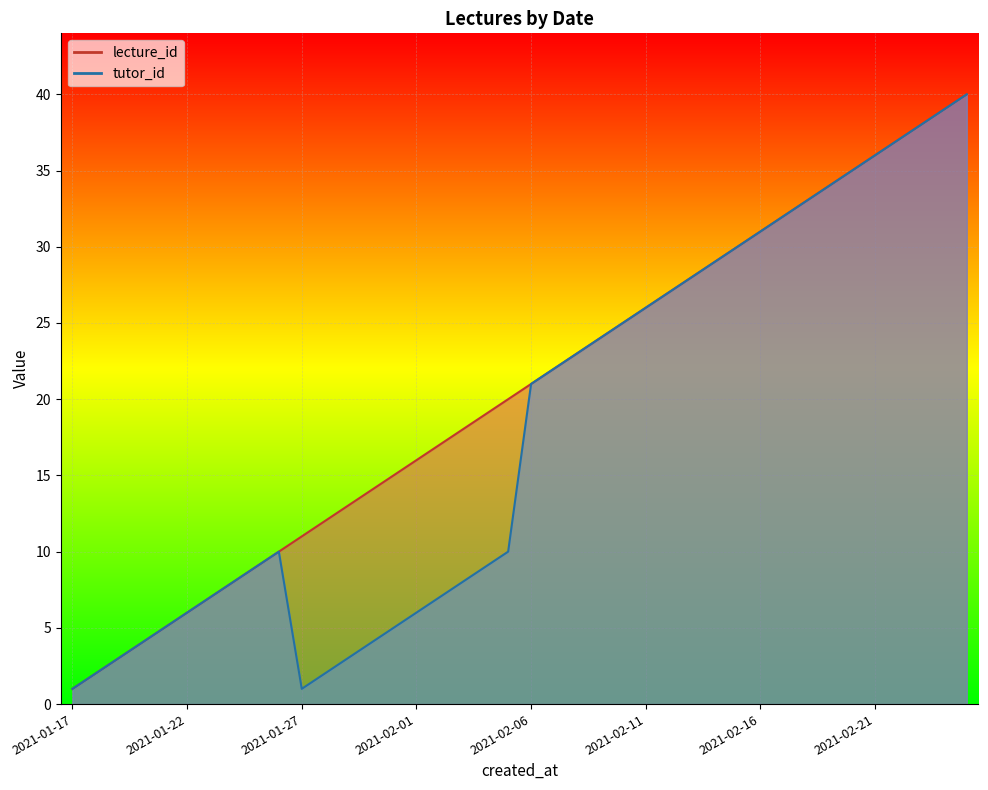

Where is lecture_id nearest to the value 20?

2021-02-05